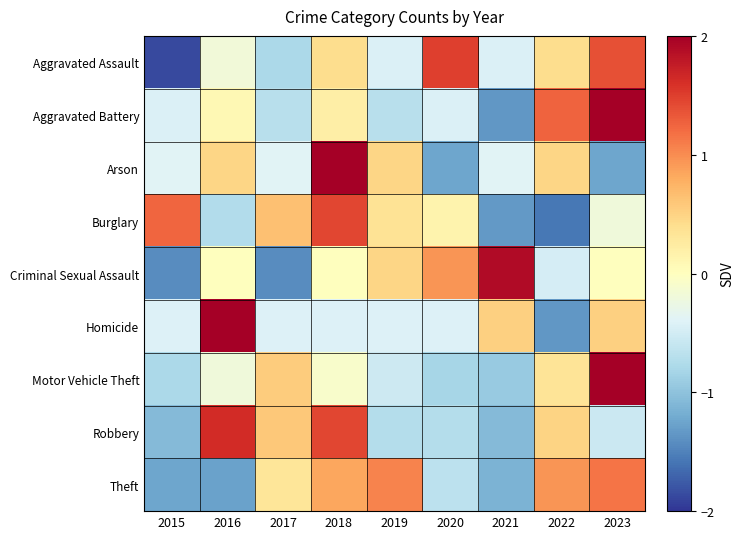

Which has a higher value, 2016 or 2023?

2023